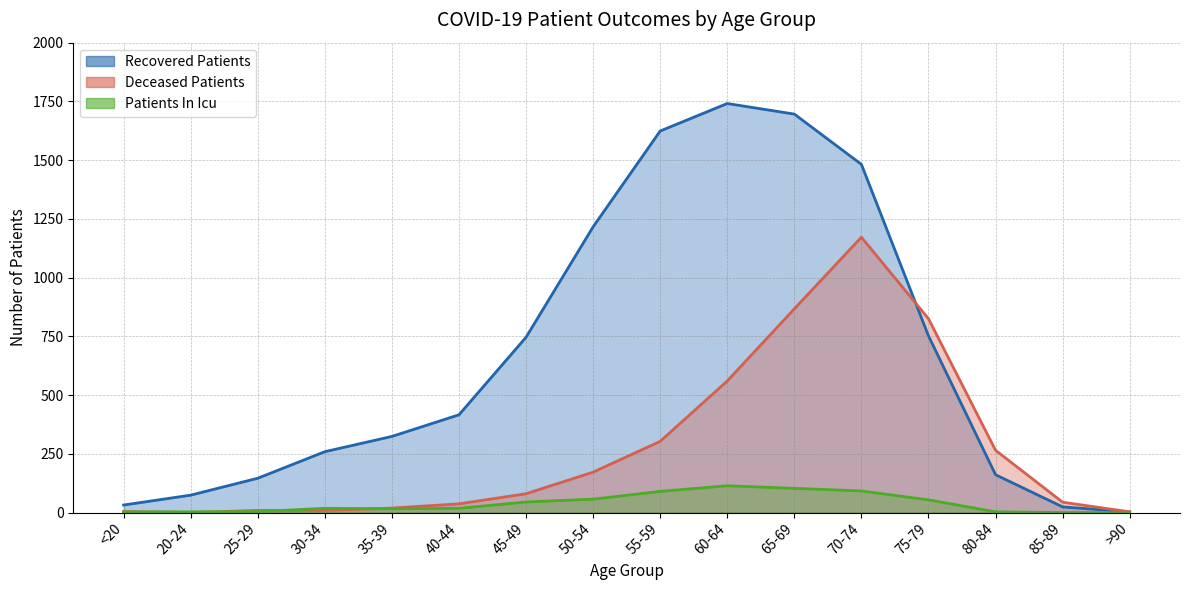

Where is recovered_patients nearest to the value 872?

75-79